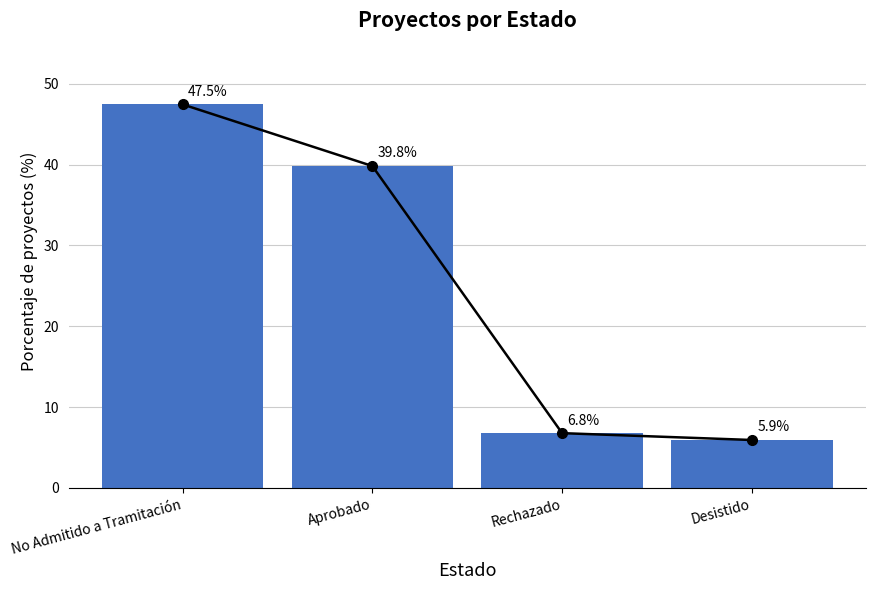

At which label is the value closest to 26?

Aprobado